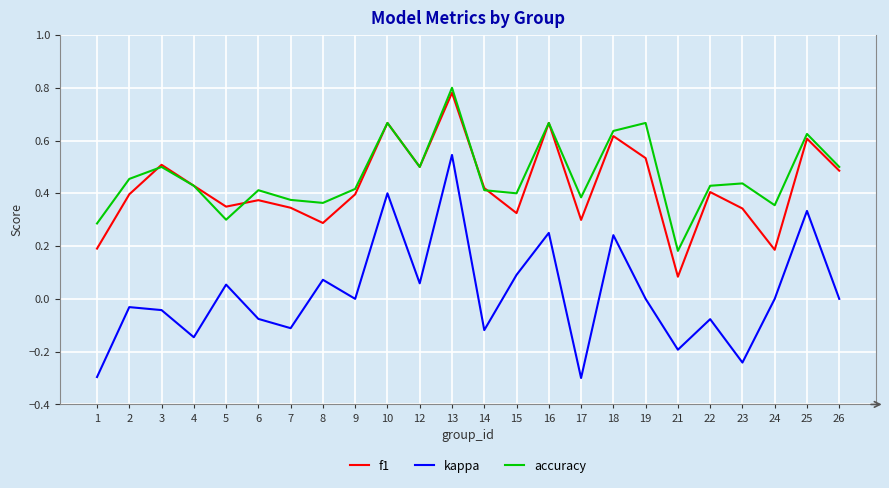

Which series has the largest total across all categories?

accuracy